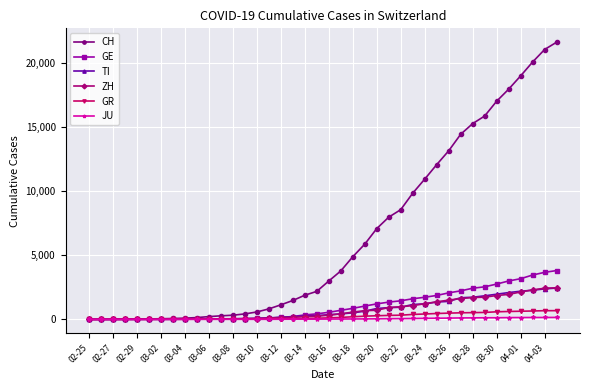

Which series has the widest spread of values?

CH